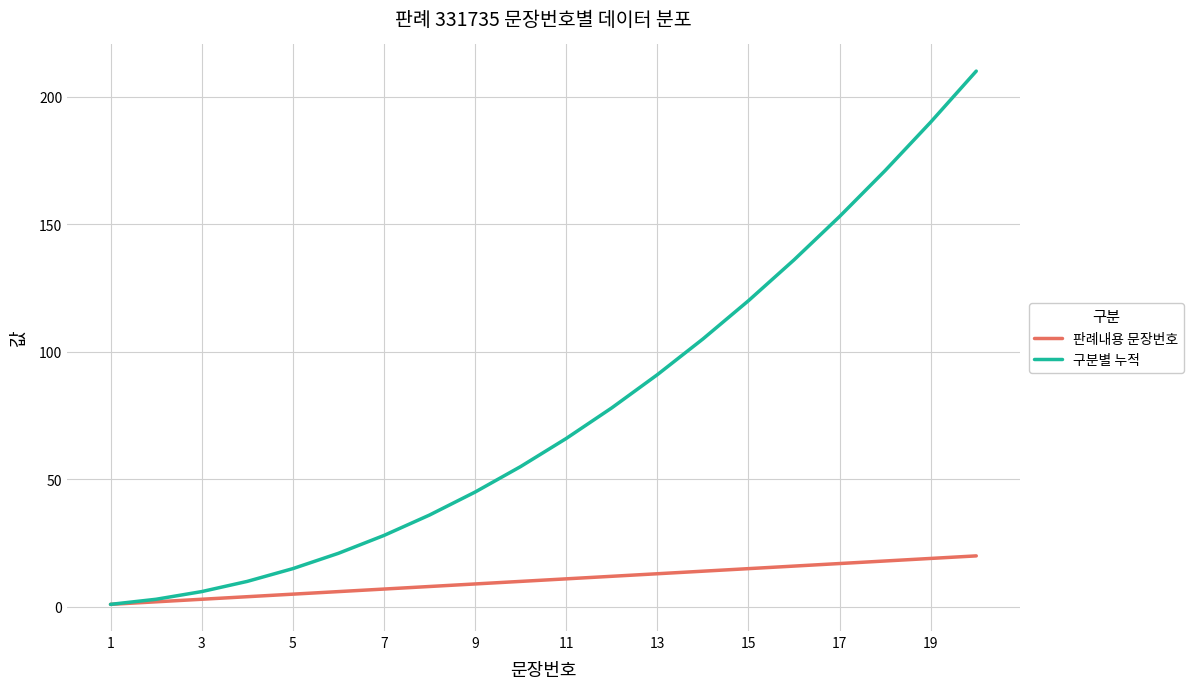

How many values in the 판례내용 문장번호 series are below 11?

10